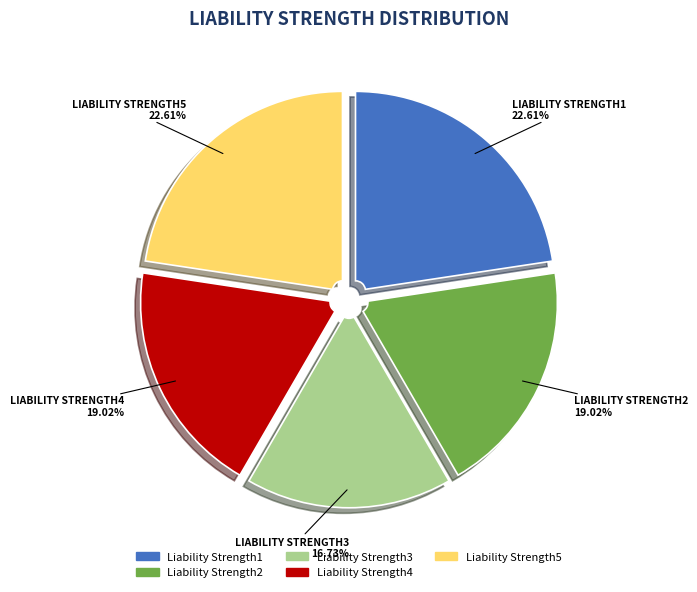

Does any single category account for the majority?

No